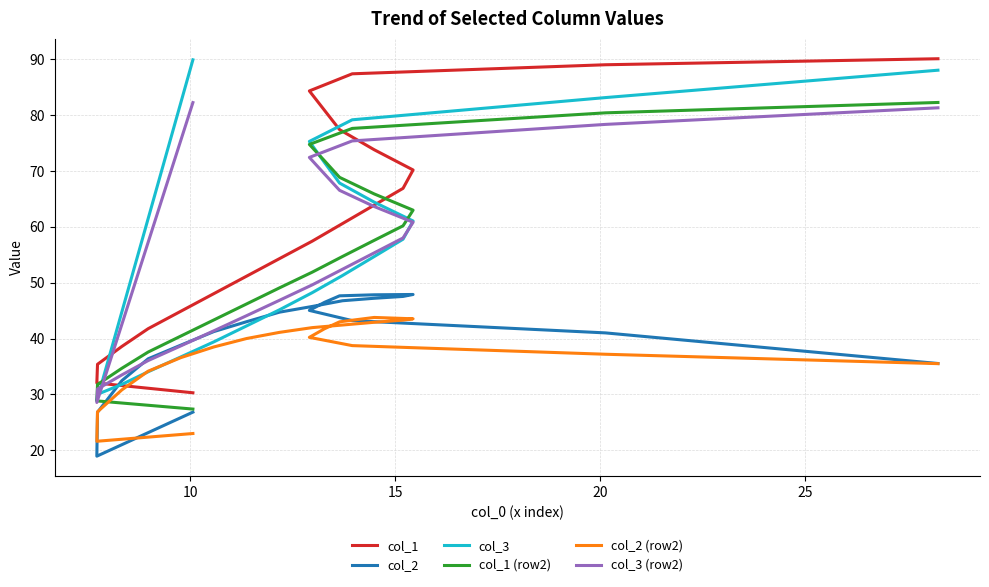

Reading left to right, extract all data points from this chart.

col_1: 30.3	32.0	35.4	38.6	41.8	44.9	48.0	51.2	54.3	57.4	60.6	63.7	66.9	70.2	73.8	77.4	80.9	84.3	87.4	89.0	90.1
col_2: 26.8	18.9	26.8	32.5	36.4	38.8	41.2	43.0	44.7	45.8	46.8	47.2	47.5	47.9	47.8	47.7	46.5	45.0	43.2	41.0	35.5
col_3: 89.9	28.9	30.0	31.8	34.1	36.7	39.4	42.3	45.1	48.2	51.3	54.5	57.8	61.1	64.4	67.8	71.5	75.3	79.2	83.1	88.0
col_1 (row2): 27.4	28.8	31.8	34.7	37.6	40.5	43.3	46.2	49.1	51.9	54.7	57.5	60.2	63.0	65.9	68.9	71.8	74.8	77.6	80.4	82.3
col_2 (row2): 23.0	21.6	26.9	30.8	34.2	36.6	38.5	40.0	41.1	42.0	42.4	42.9	43.3	43.5	43.8	43.0	41.8	40.2	38.7	37.2	35.5
col_3 (row2): 82.2	28.6	31.0	33.5	36.1	38.7	41.4	44.1	46.8	49.6	52.4	55.2	58.0	60.8	63.6	66.5	69.5	72.4	75.4	78.3	81.3